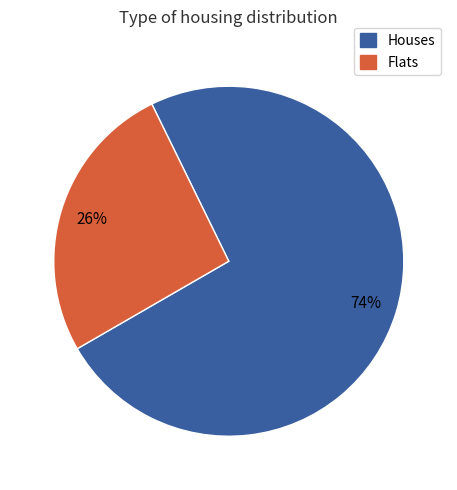

Is there a majority slice in this chart?

Yes